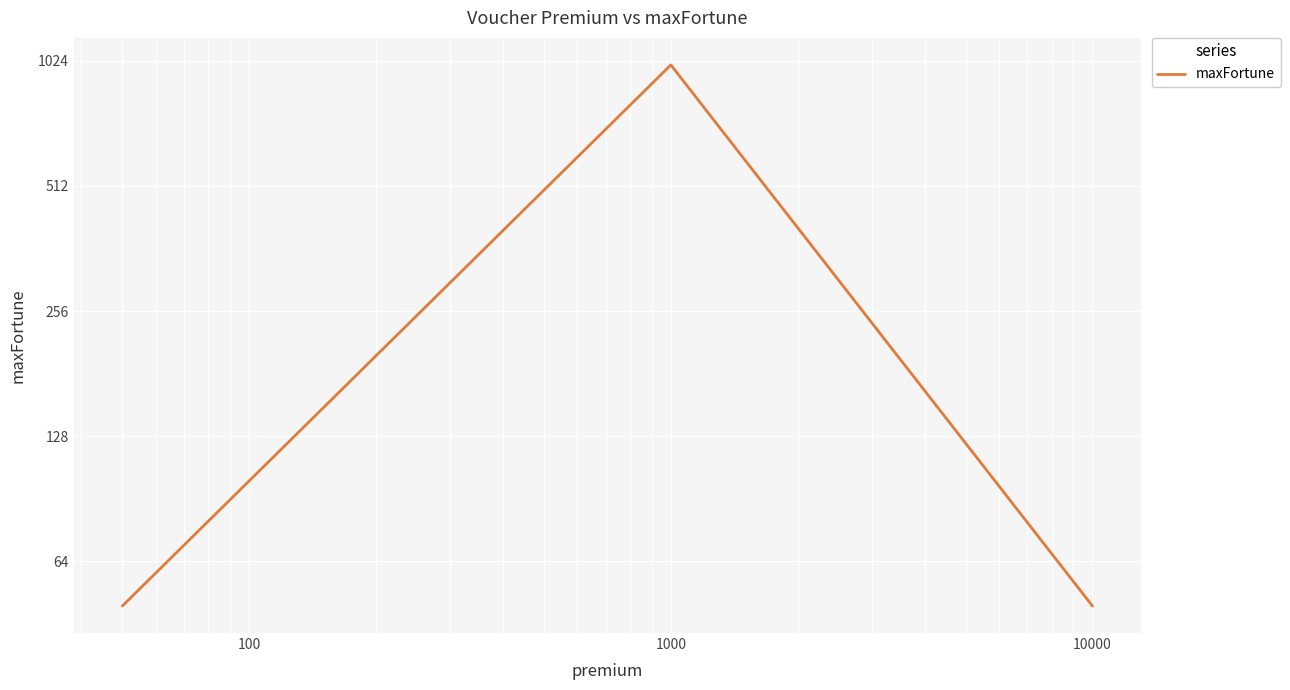

Where is the data nearest to the value 525?

1000